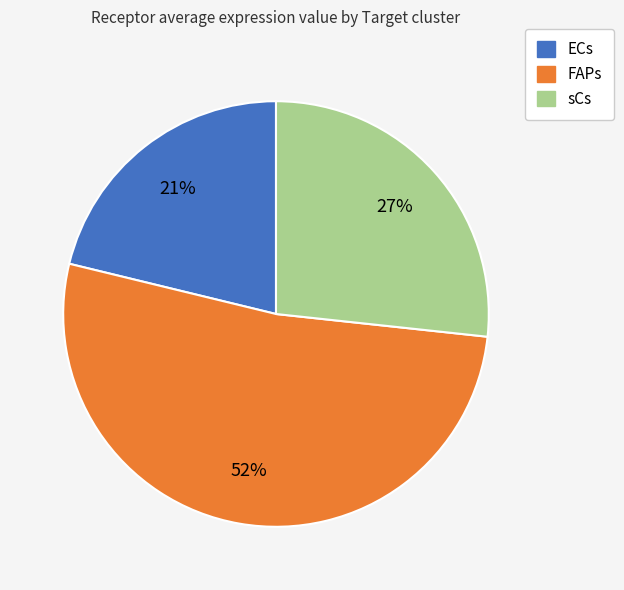

Count the number of slices in the pie.

3